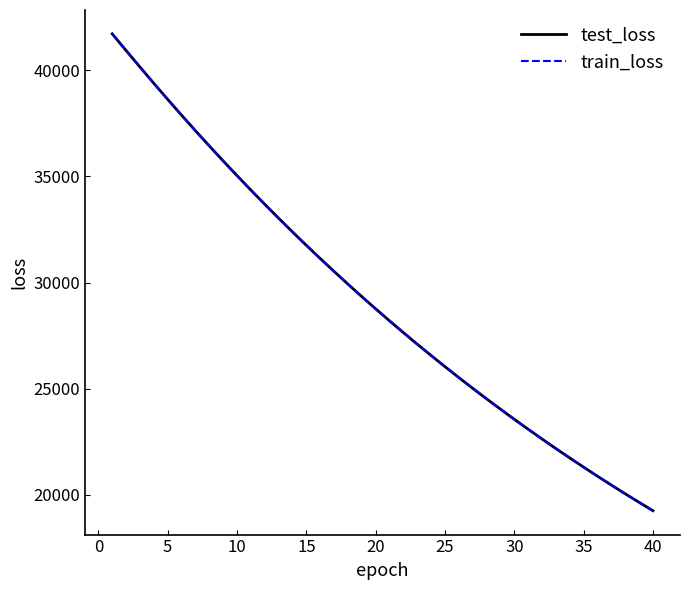

True or false: test_loss has more than 2 interior local peaks.

False